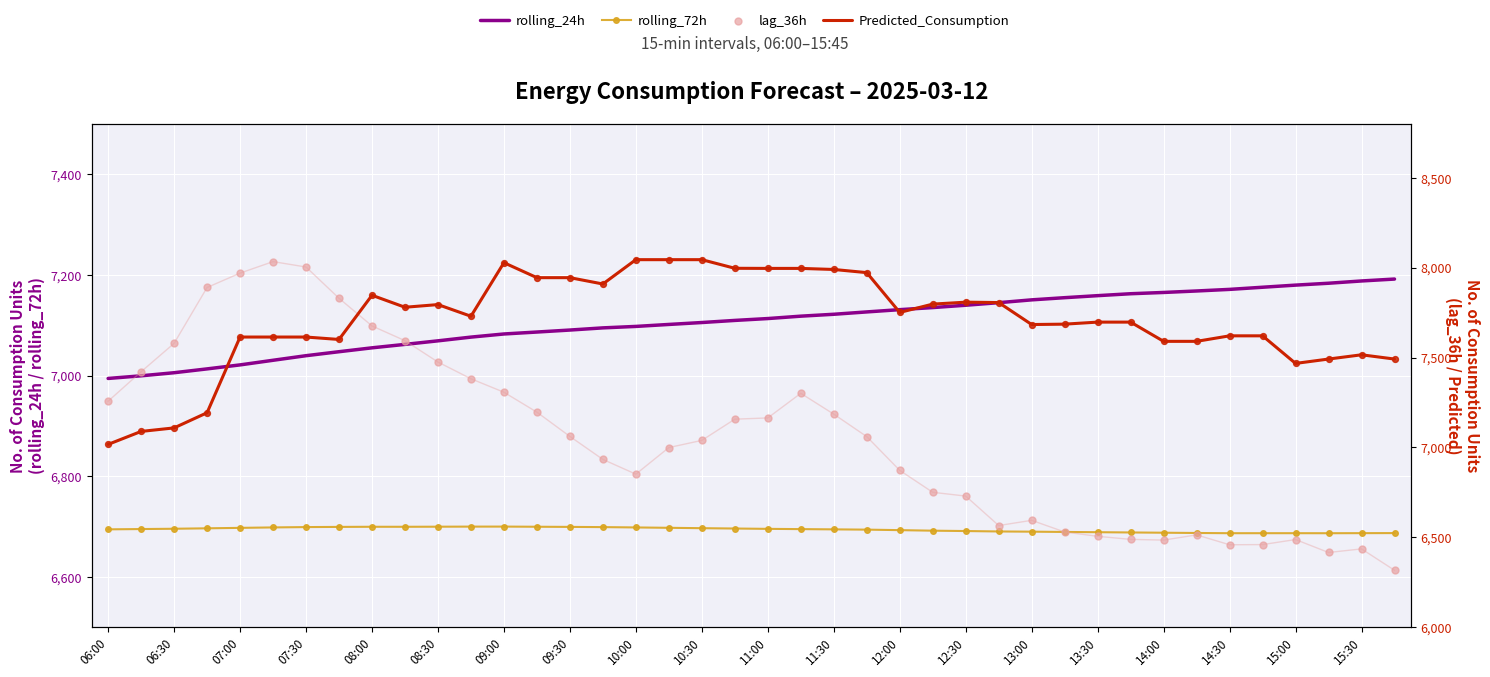

Which series has the largest Y range (max minus min)?

lag_36h